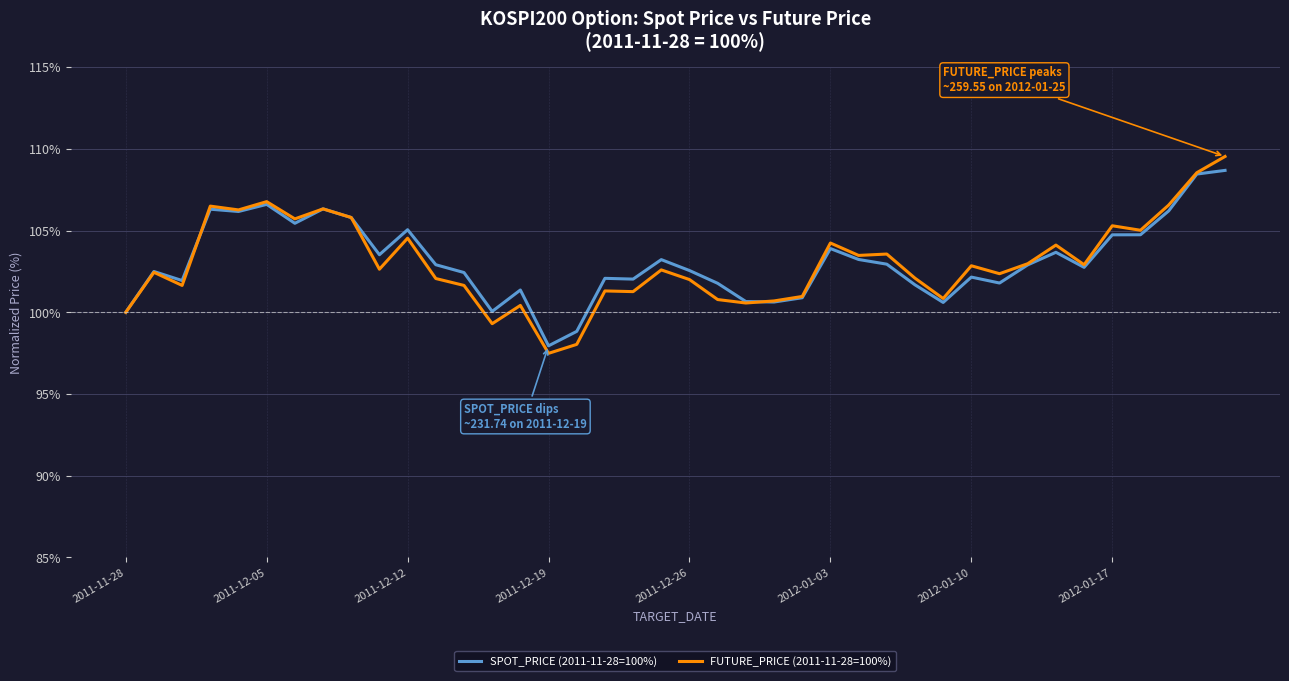

Which series has the widest spread of values?

FUTURE_PRICE (2011-11-28=100%)